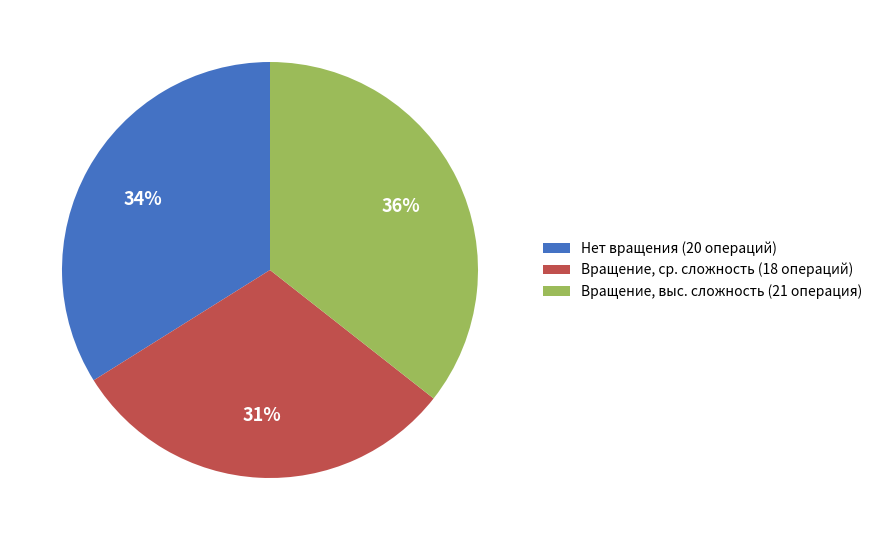

Is it true that Нет вращения (20 операций) is 21% of the pie?

False